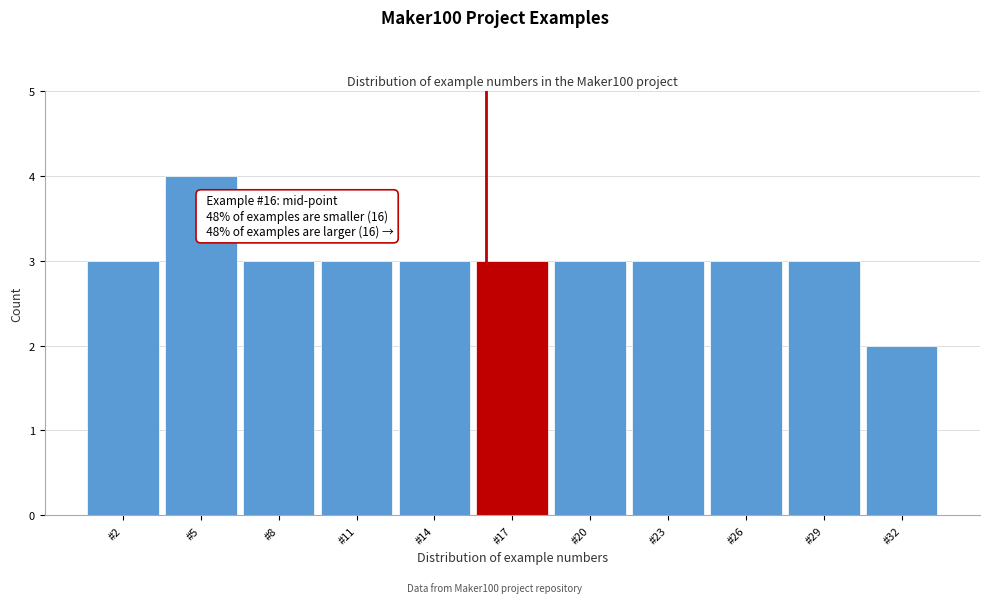

Which range on the x-axis has the tallest bar?

3.5 to 6.5